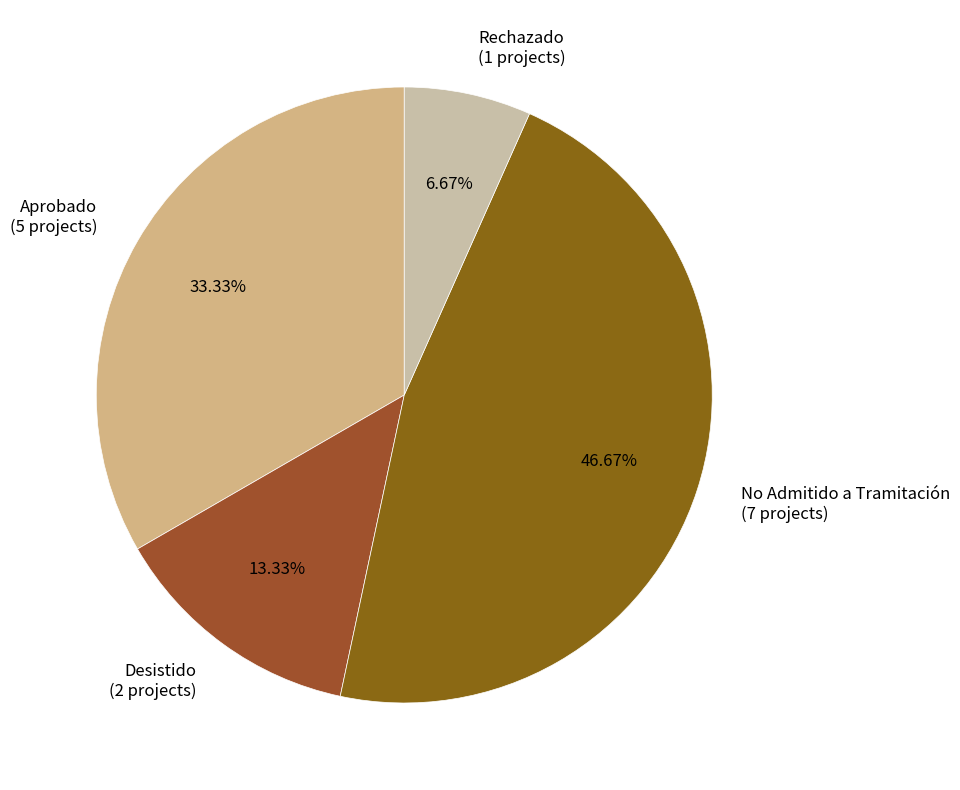

What portion of the pie excludes Rechazado?

93.3%